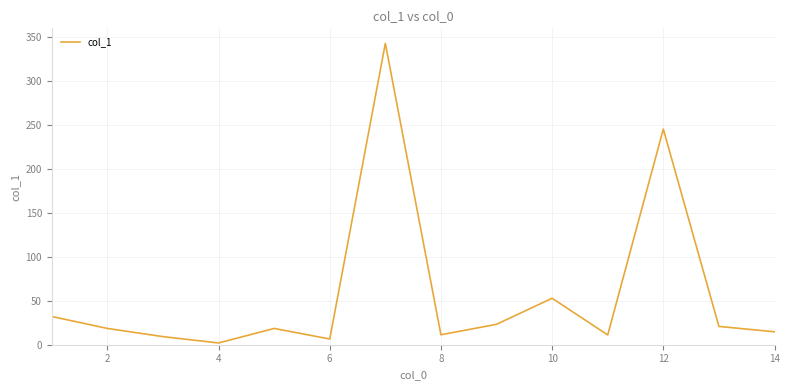

How many lines are shown in the chart?

1